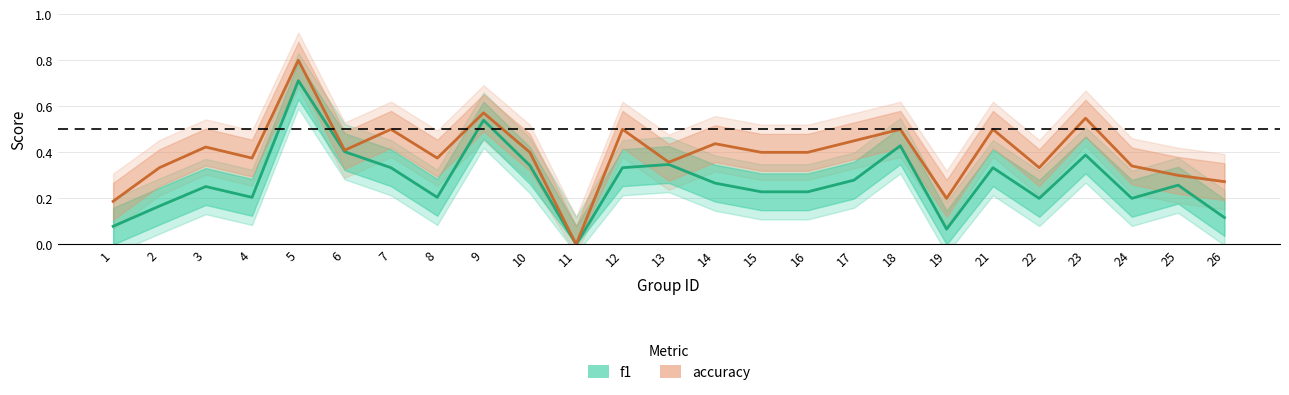

What is the difference between the f1 values at 11 and 5?

0.7